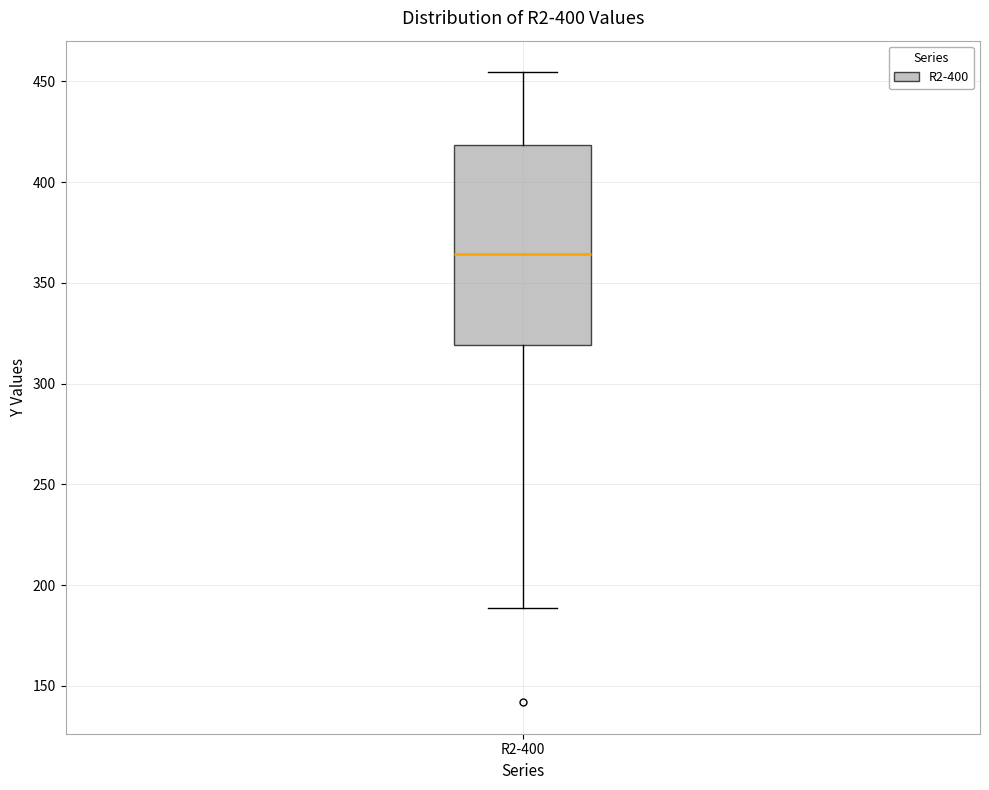

Transcribe this box plot: give where the median line is, the range the box spans, and where the two whiskers end, as read against the y-axis. The values are not printed on the chart, so give them approximately, as read against the axis.

median 365, box 320 to 420, whiskers 190 to 455